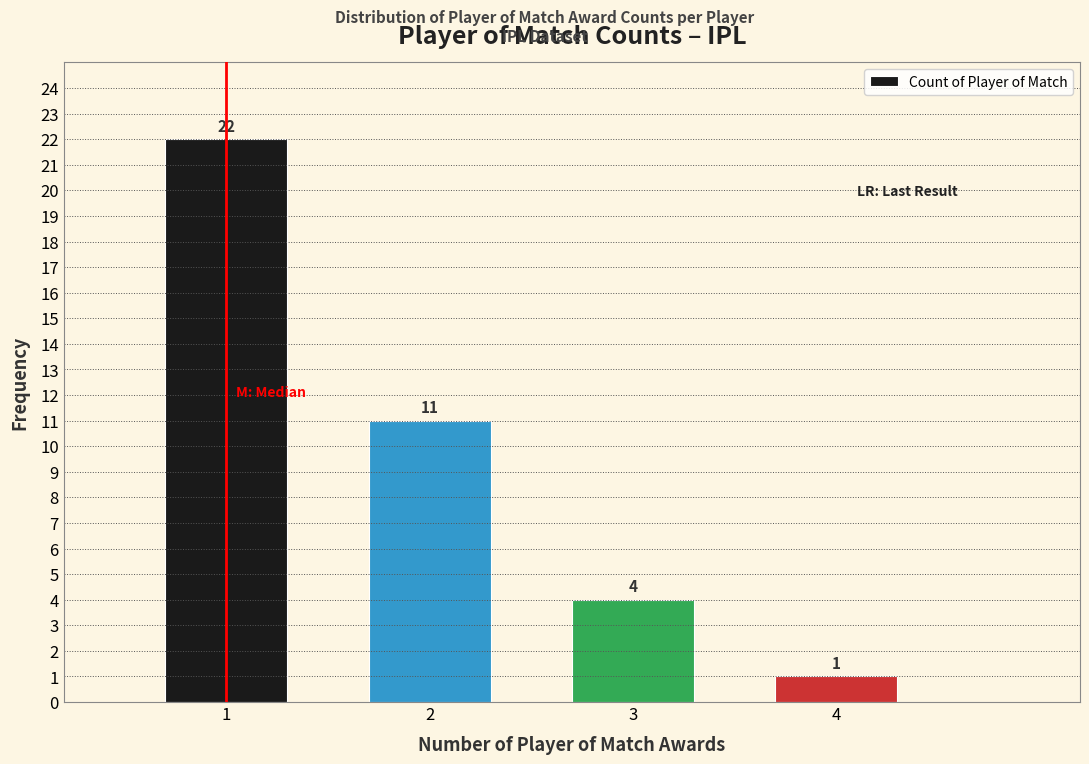

Reading right to left, what are all the values shown in this chart?

4=1	3=4	2=11	1=22